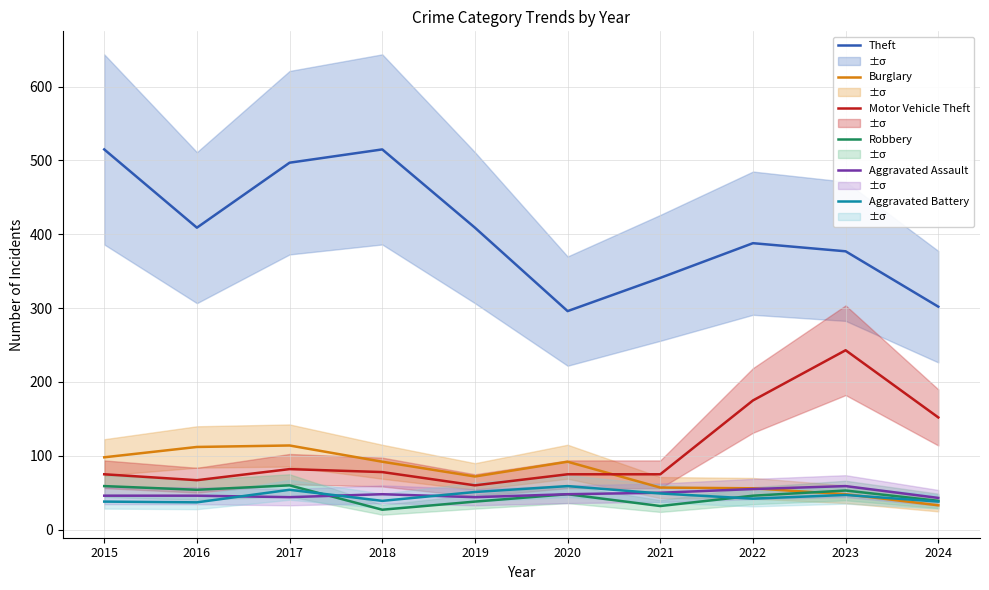

Is the value of Aggravated Battery at 2017 greater than the value of Burglary at 2021?

No